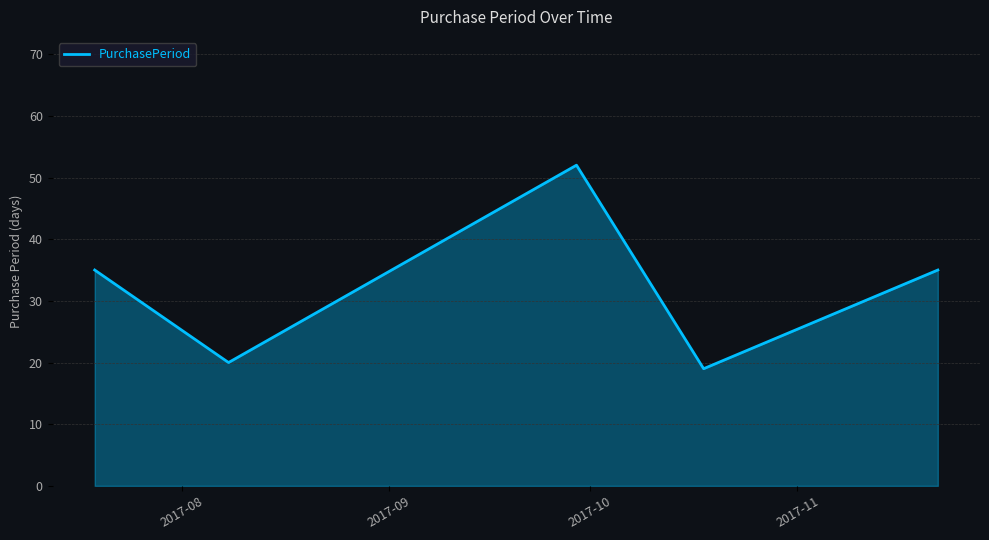

Reading right to left, extract all data points from this chart.

35	19	52	20	35